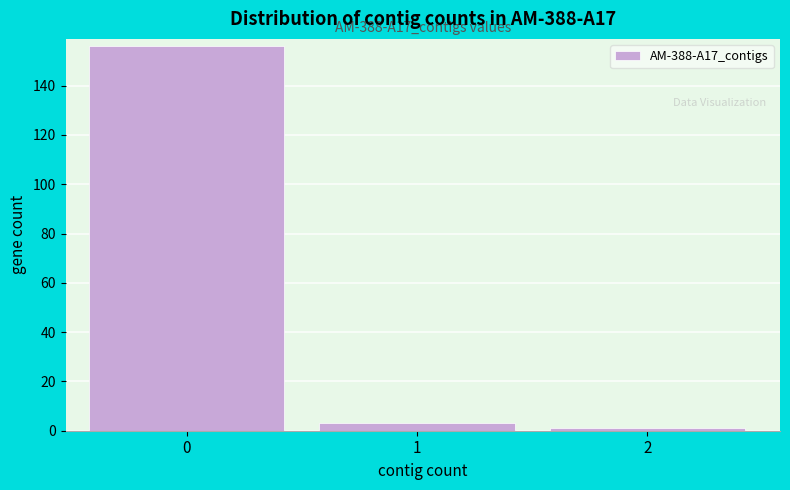

Reading right to left, extract all data points from this chart.

1	3	156